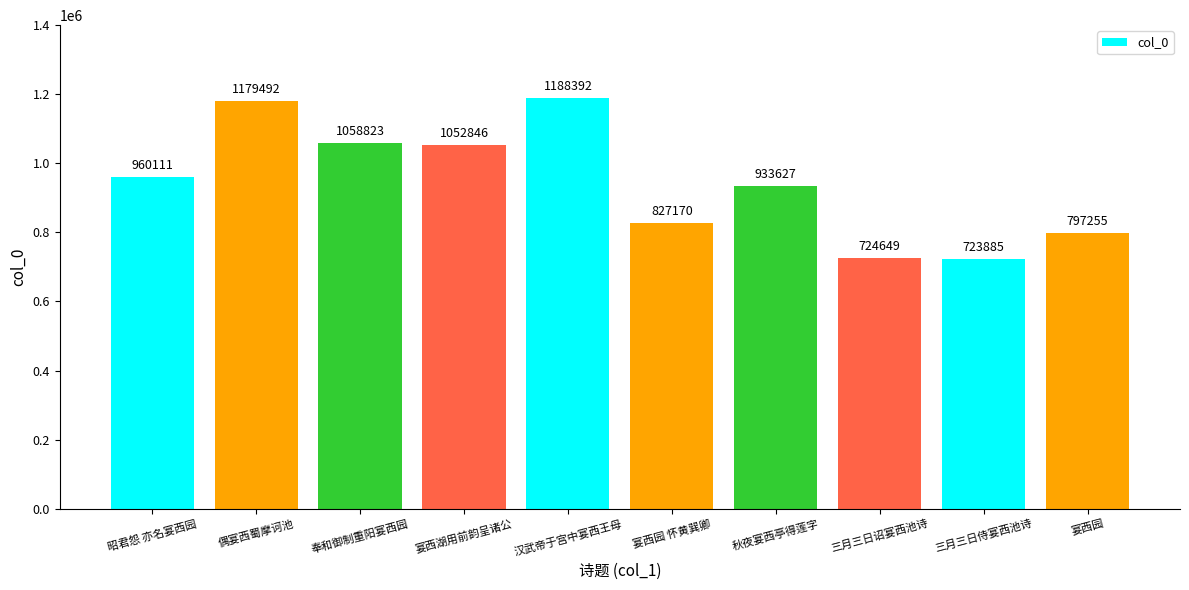

The chart shows a value of 1694012 at 奉和御制重阳宴西园. True or false?

False